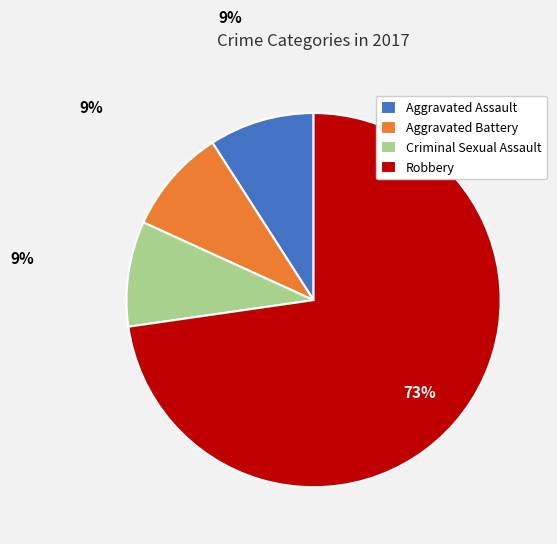

Which category has the biggest portion of the pie?

Robbery